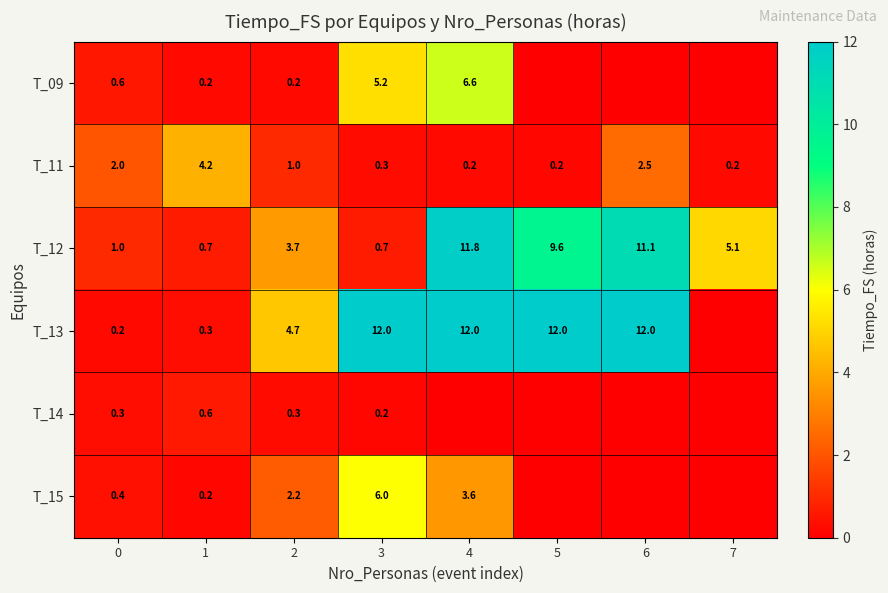

Rank the series at 0 from highest to lowest value.

T_11, T_12, T_09, T_15, T_14, T_13